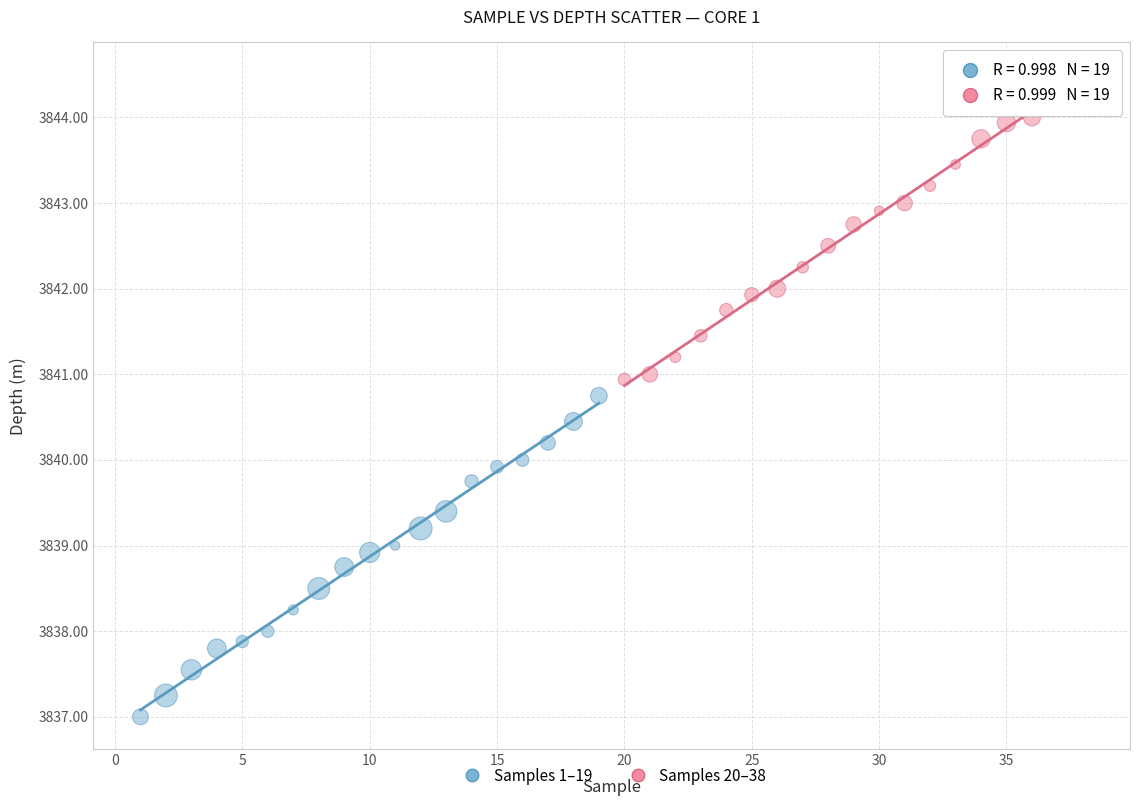

Which series contains the highest Y value?

Samples 20–38